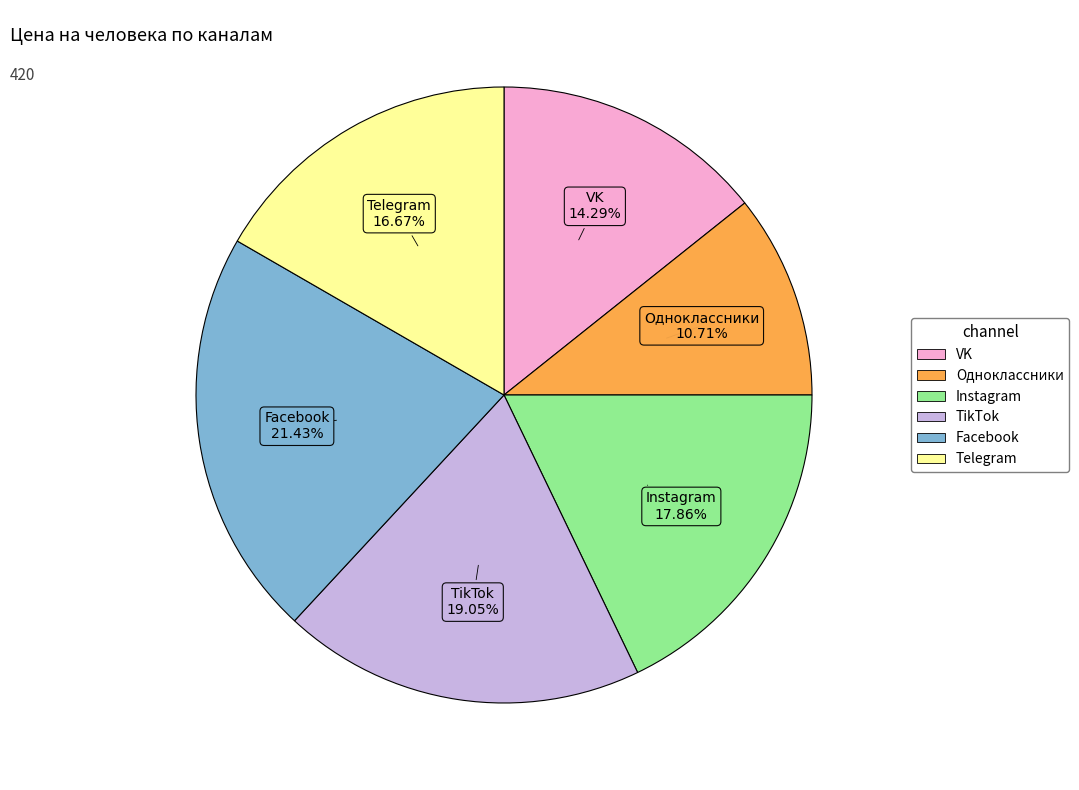

To the nearest percent, what is the difference between the TikTok and VK slice percentages?

5%